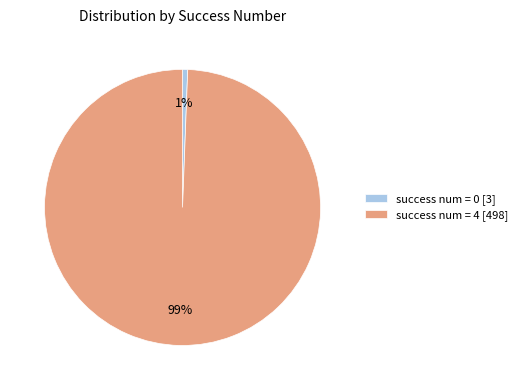

Is the sum of success num = 0 [3] and success num = 4 [498] greater than half?

Yes